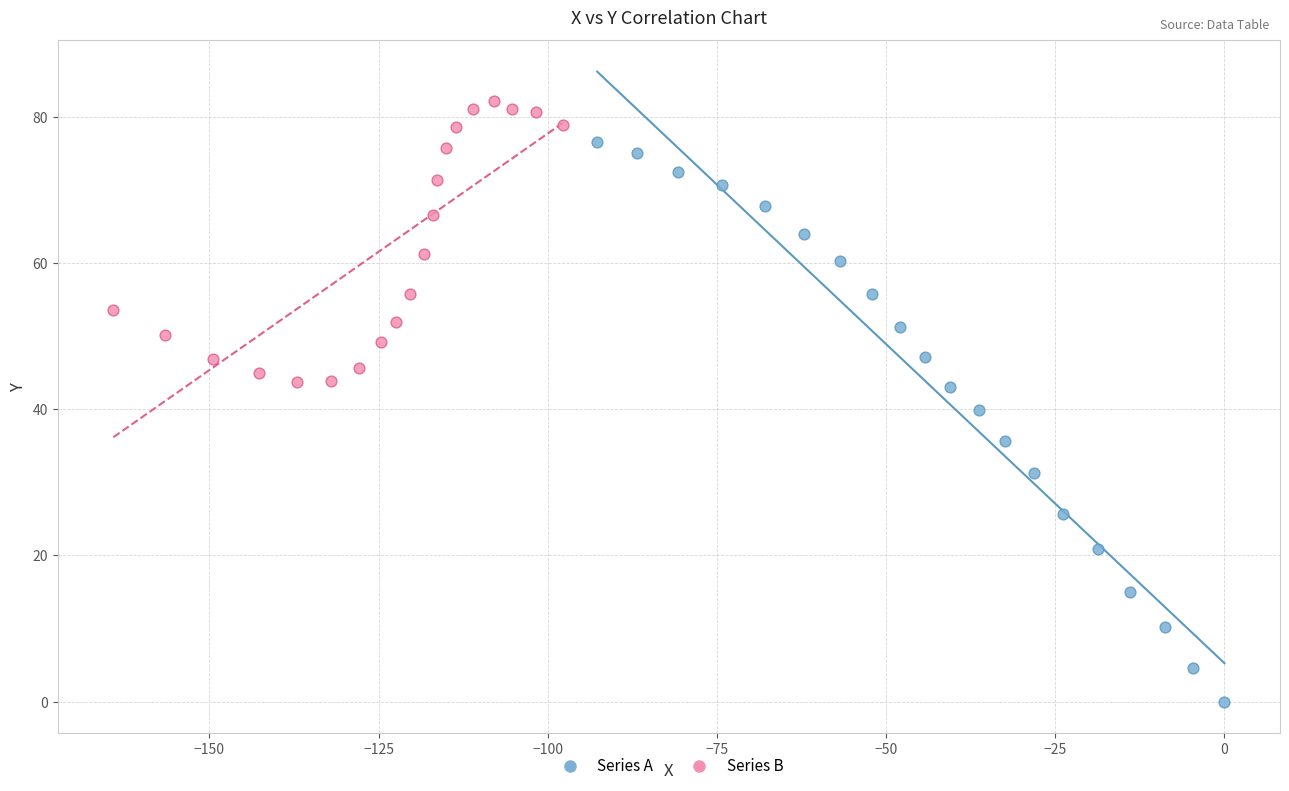

Which series reaches the maximum Y coordinate?

Series B